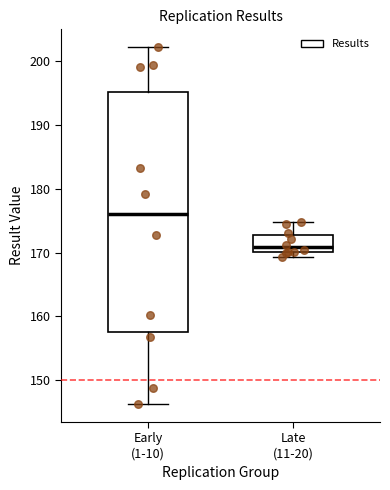

Which box has the highest median line?

Early (1-10)